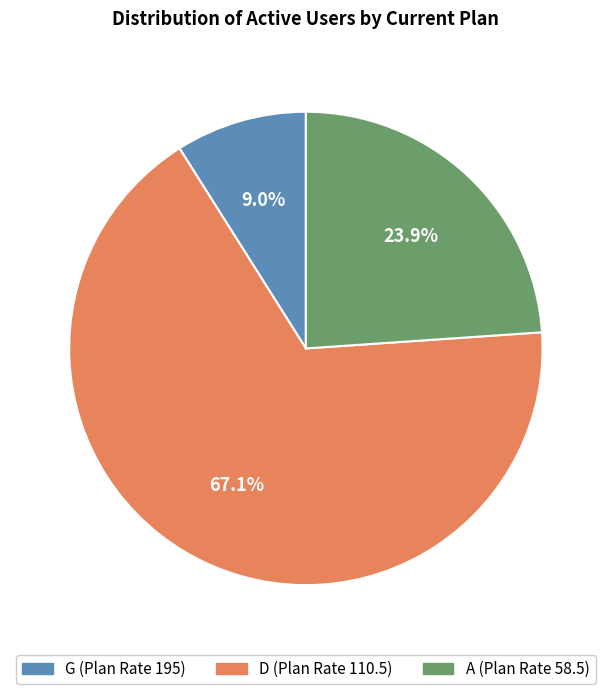

Which slice represents more than half of the pie?

D